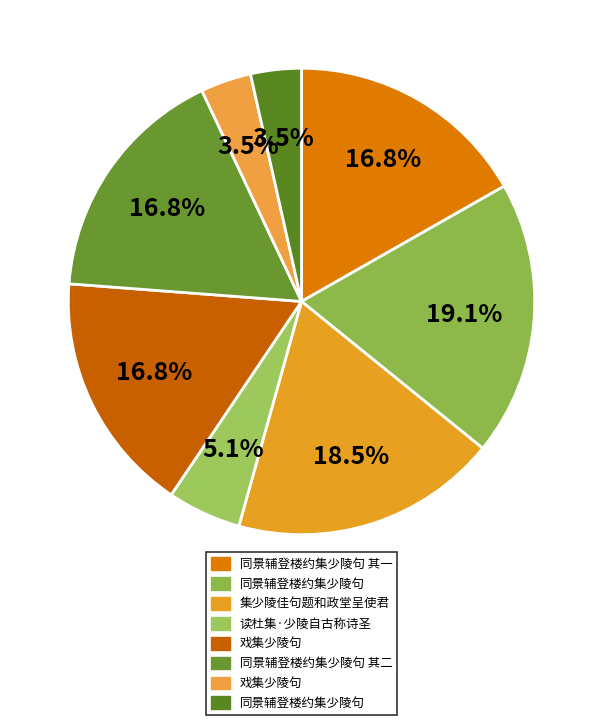

Count the number of slices in the pie.

8